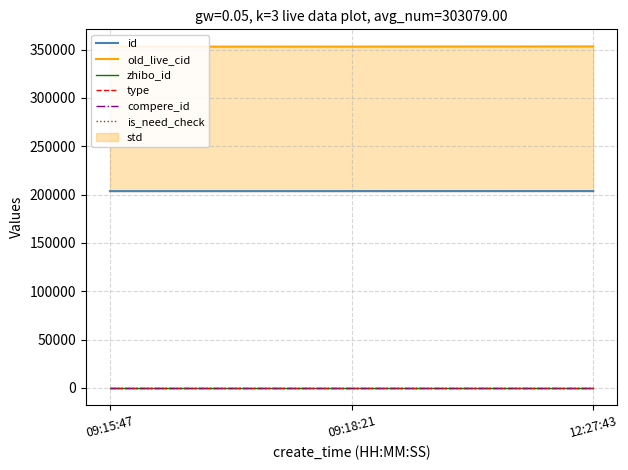

Where is old_live_cid nearest to the value 353096?

09:18:21